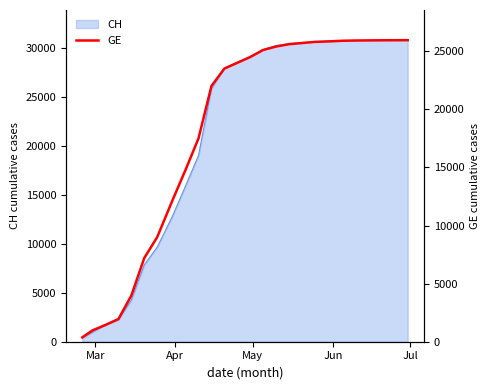

What is the maximum value for CH?

30750